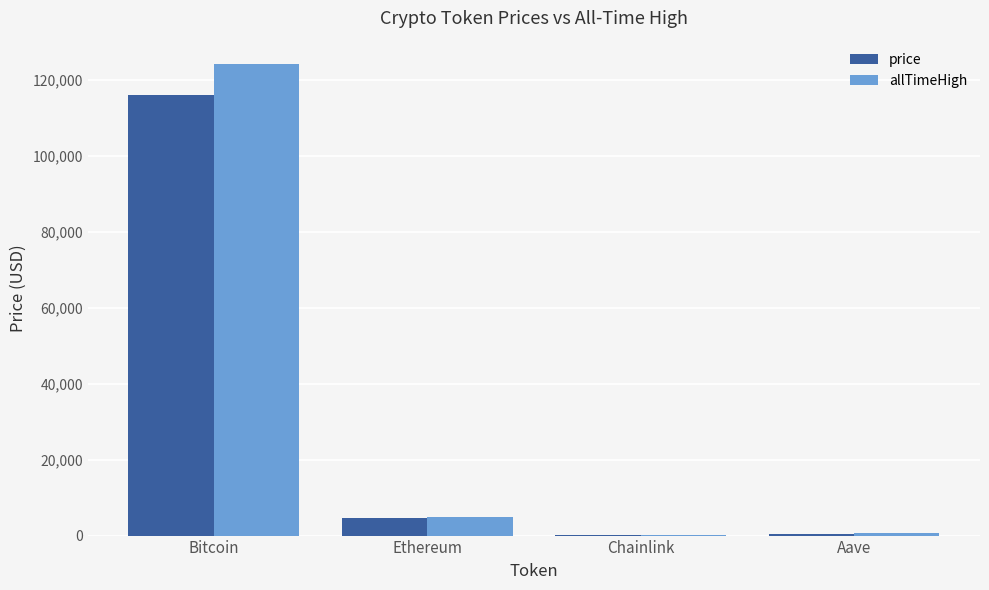

What is the sum of all allTimeHigh values?

129788.4